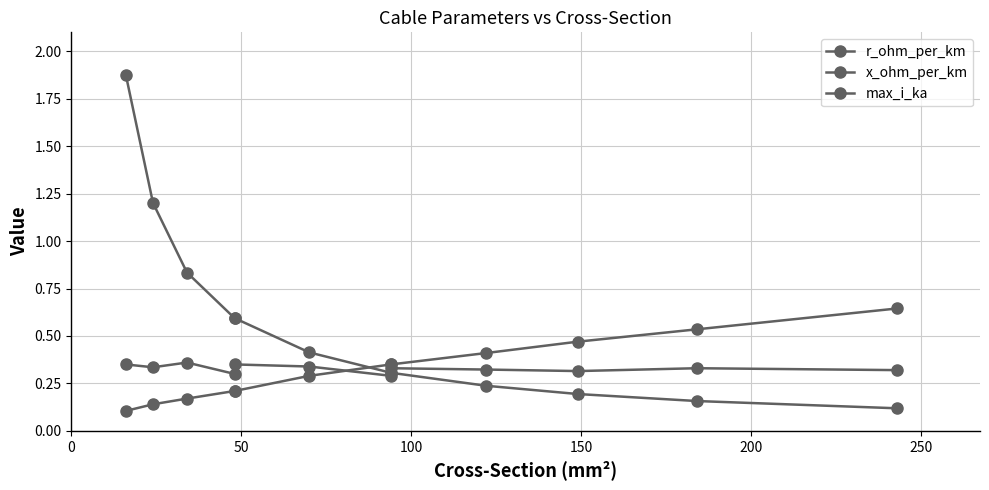

What are all the series names shown in the legend?

r_ohm_per_km, x_ohm_per_km, max_i_ka